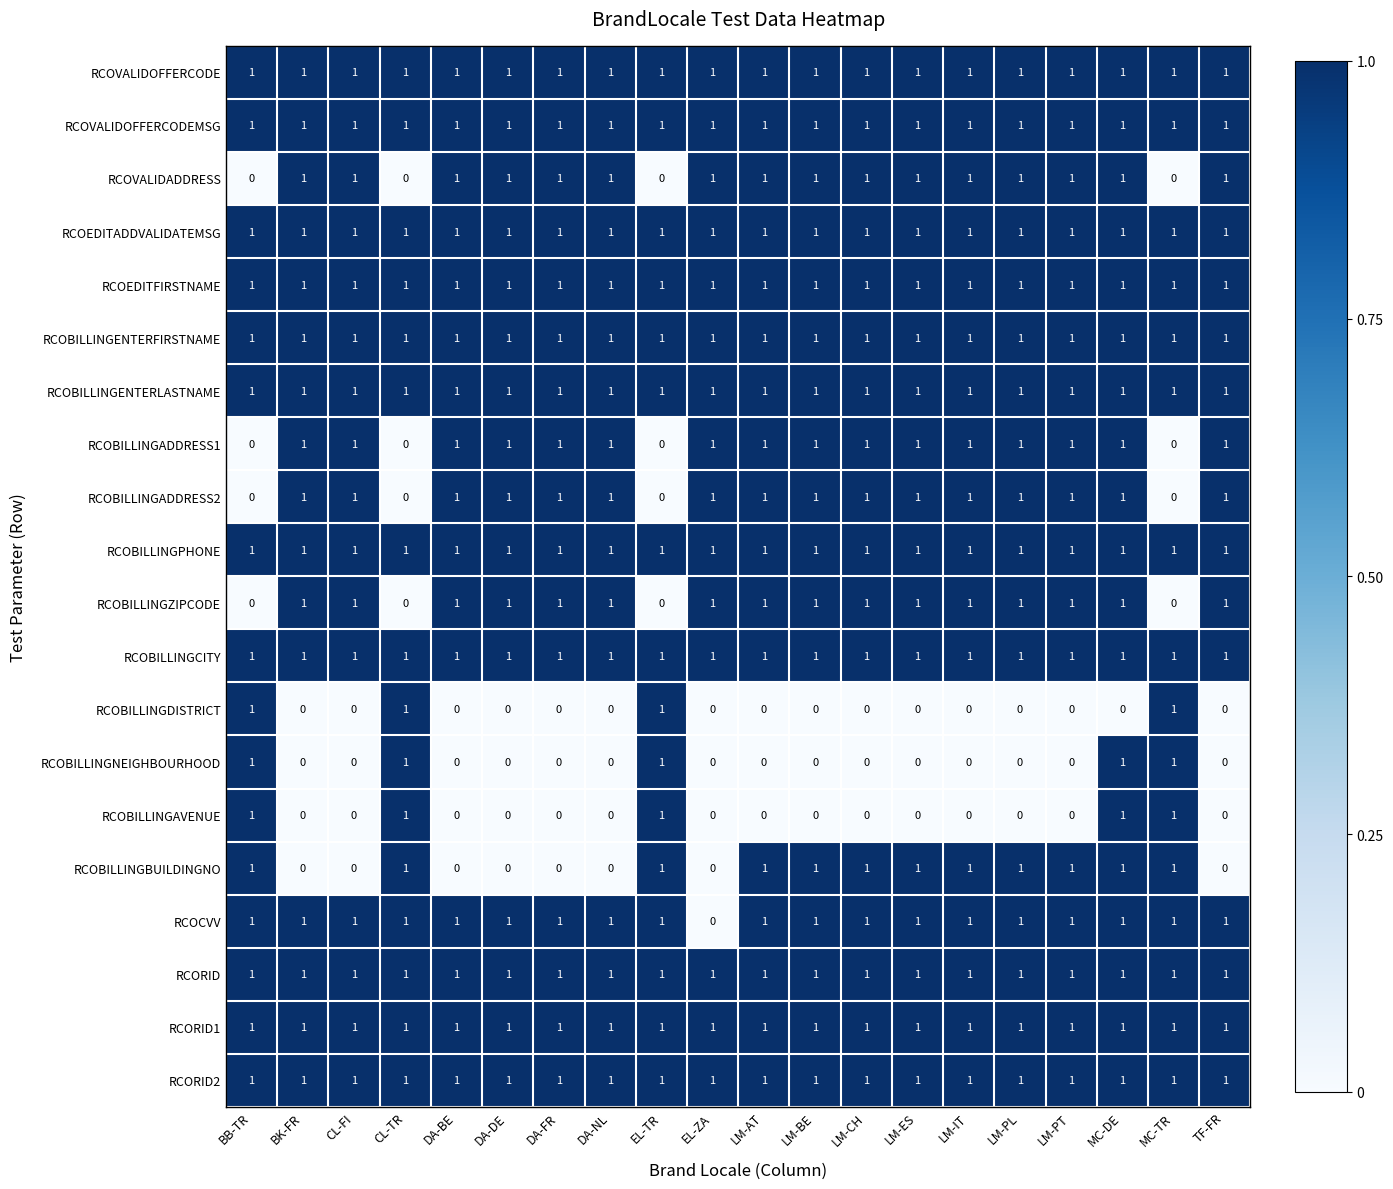

True or false: RCOEDITFIRSTNAME has a value of 2 at BB-TR.

False